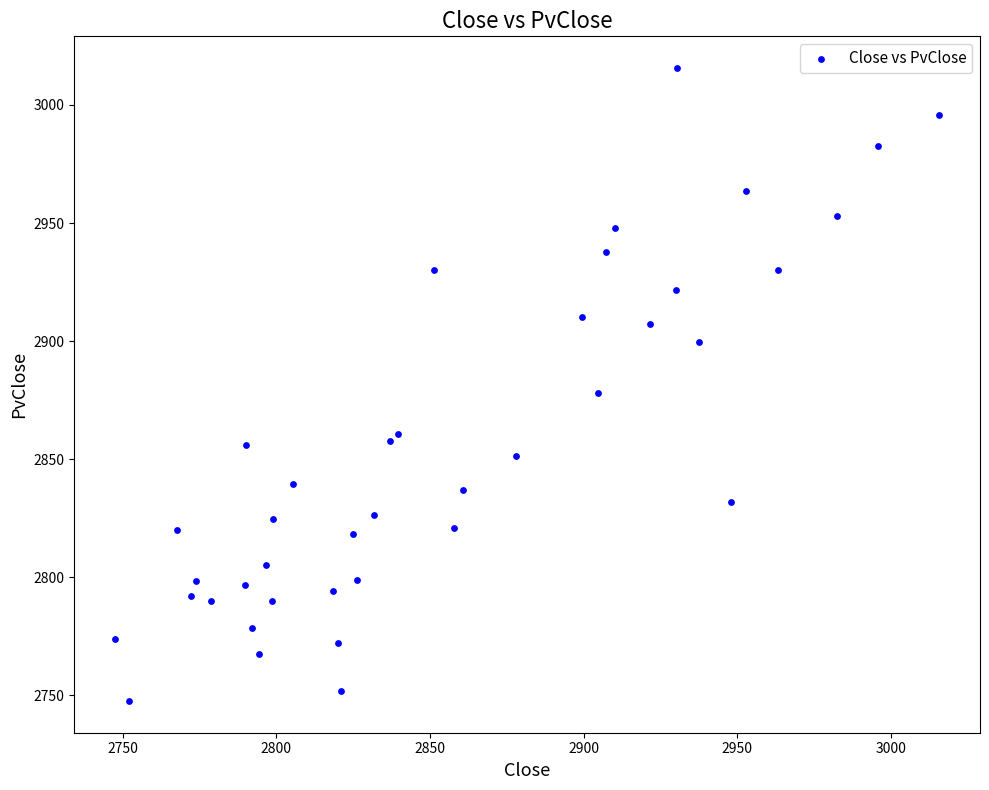

What is the range of Y values (max minus min)?

268.1